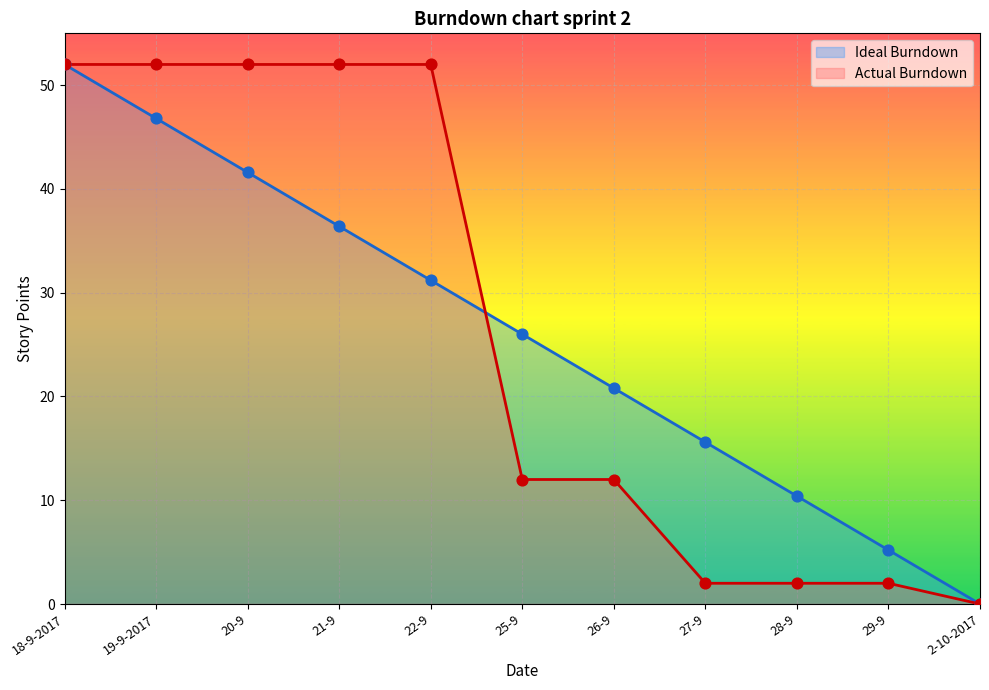

What are all the series names shown in the legend?

Ideal Burndown, Actual Burndown